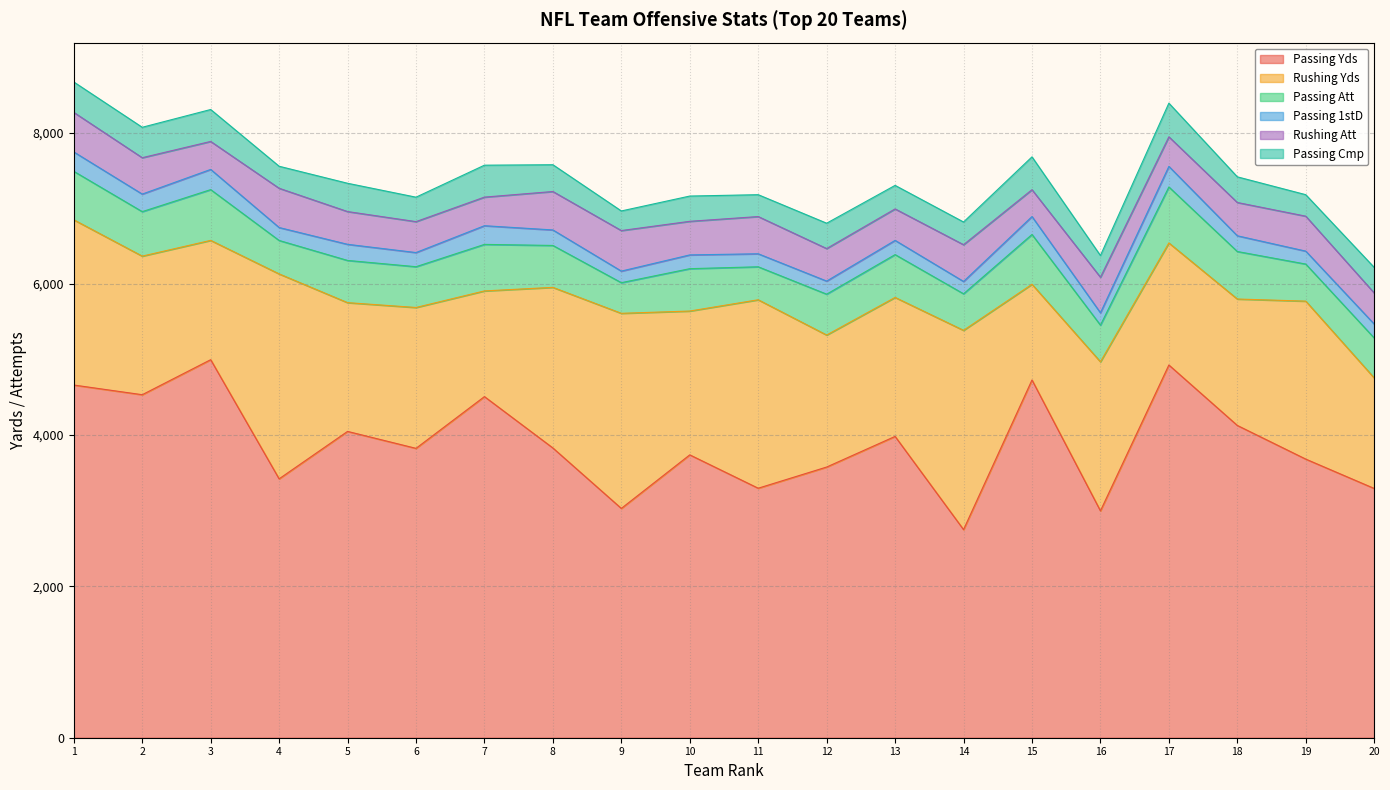

What is the difference between the maximum and minimum values in the Passing Yds series?

2246